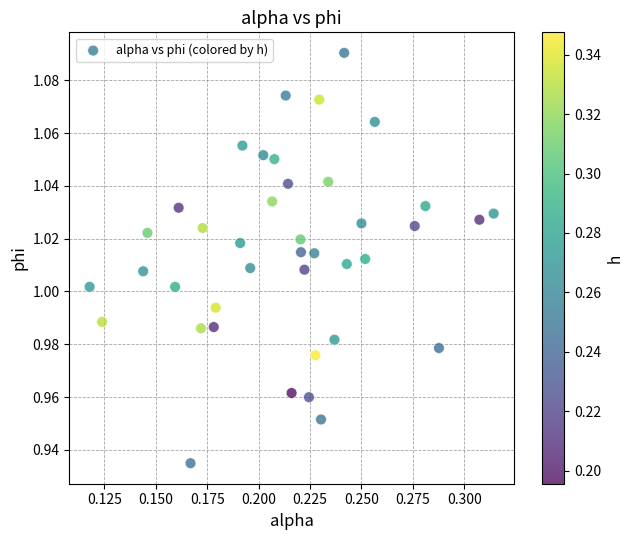

How many data points are displayed?

40